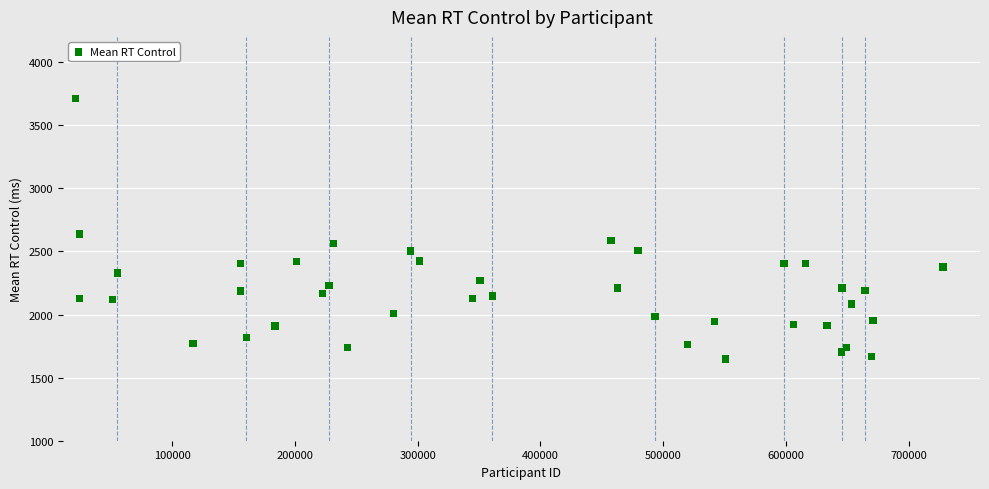

What is the range of X values (max minus min)?

707051.0